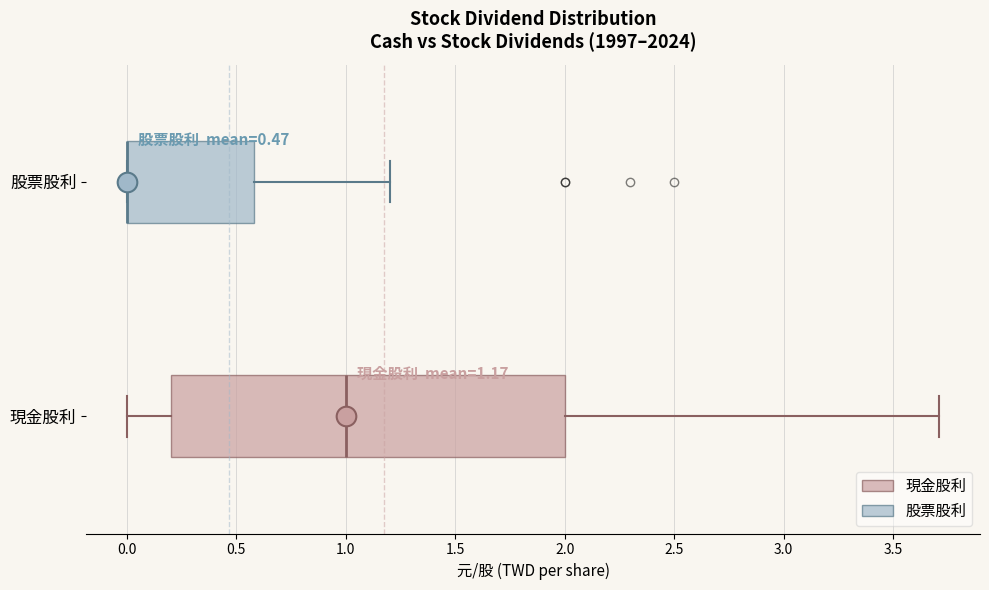

Which box is the widest, from its left edge to its right edge?

現金股利